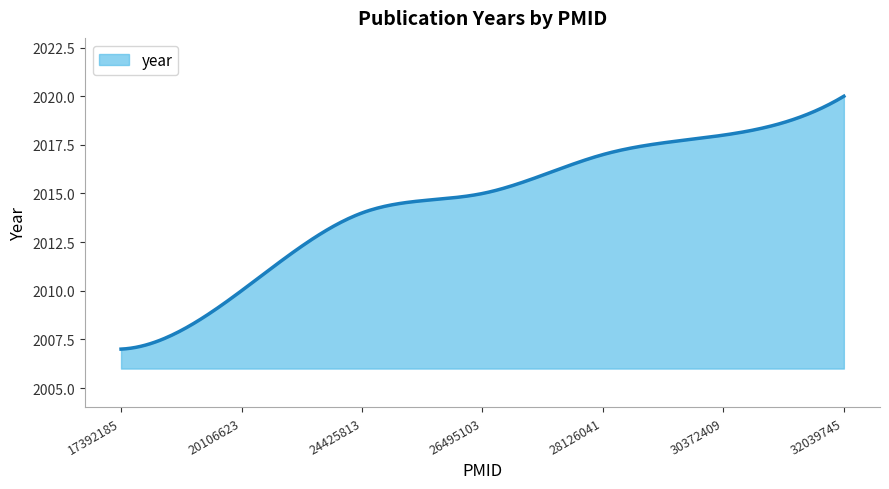

What is the difference between the maximum and minimum values?

13.0